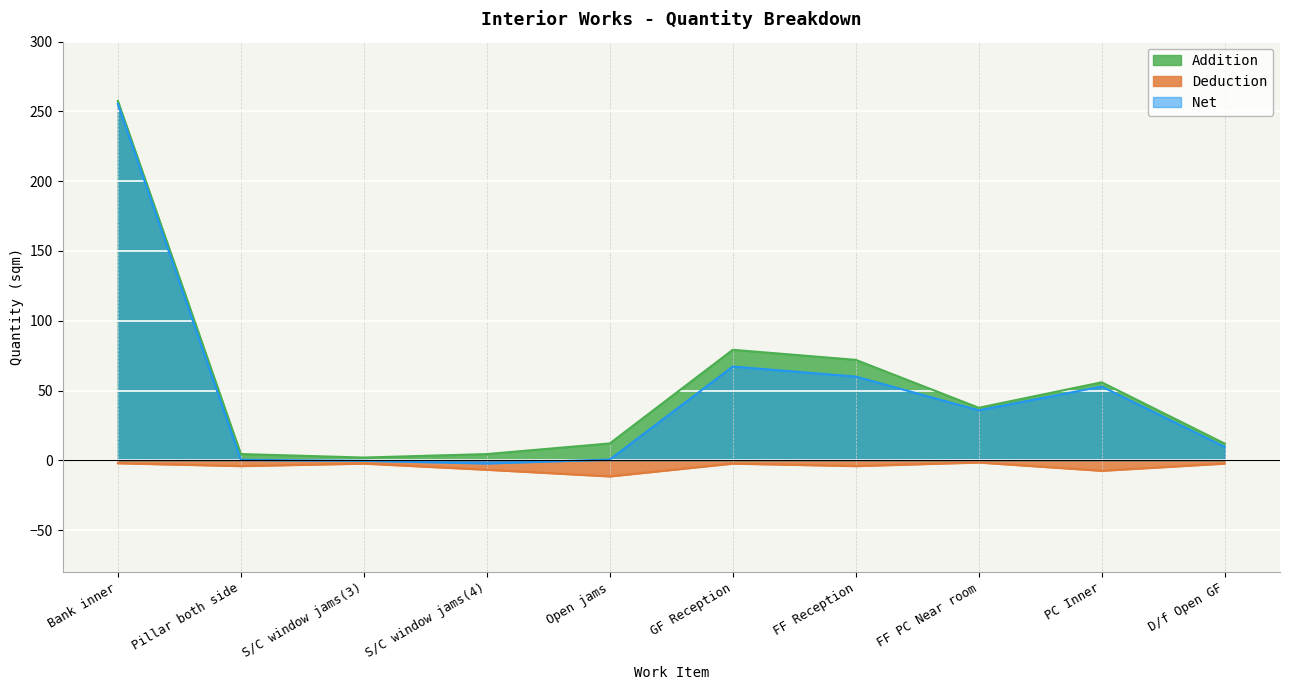

What is the sum of all Net values?

479.3